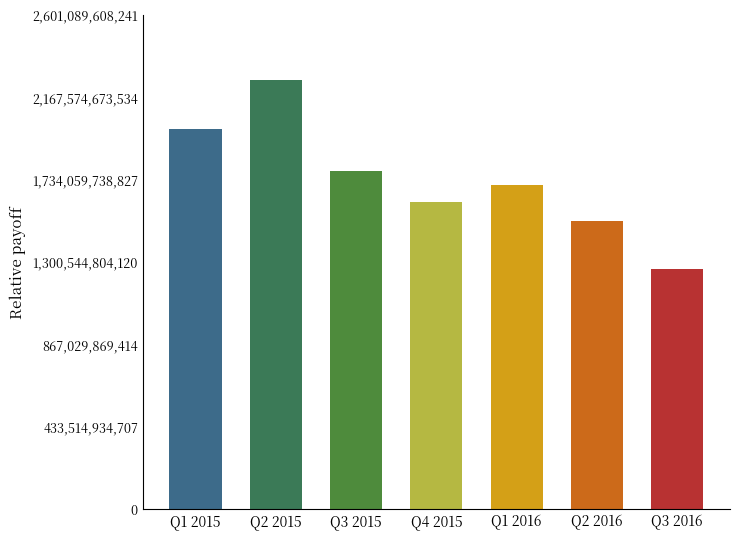

How many distinct data groups are displayed?

1